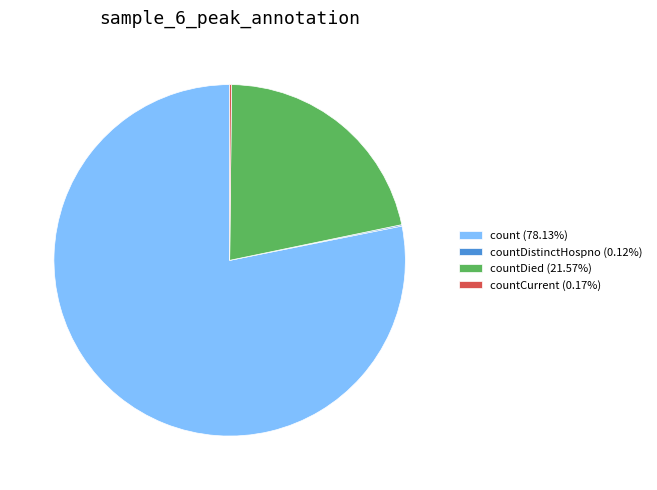

Does count (78.13%) account for over 50% of the chart?

Yes